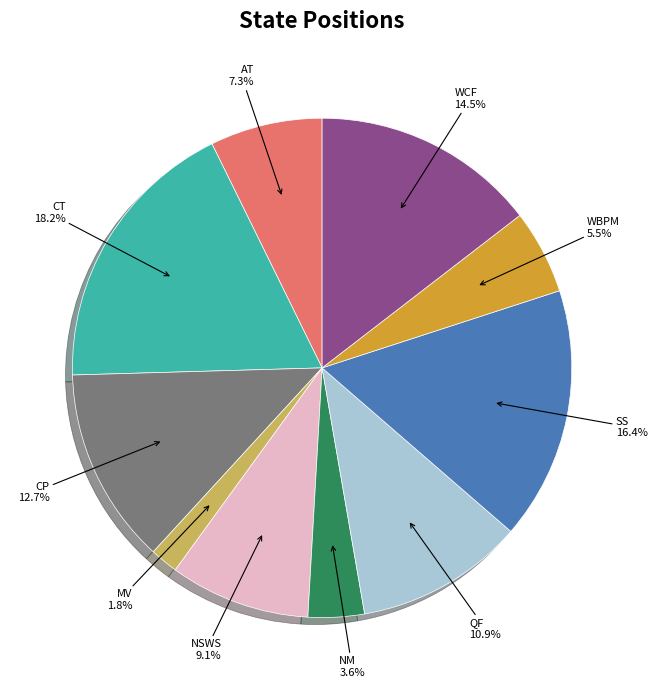

To the nearest percent, what is the combined percentage of CP and SS?

29%